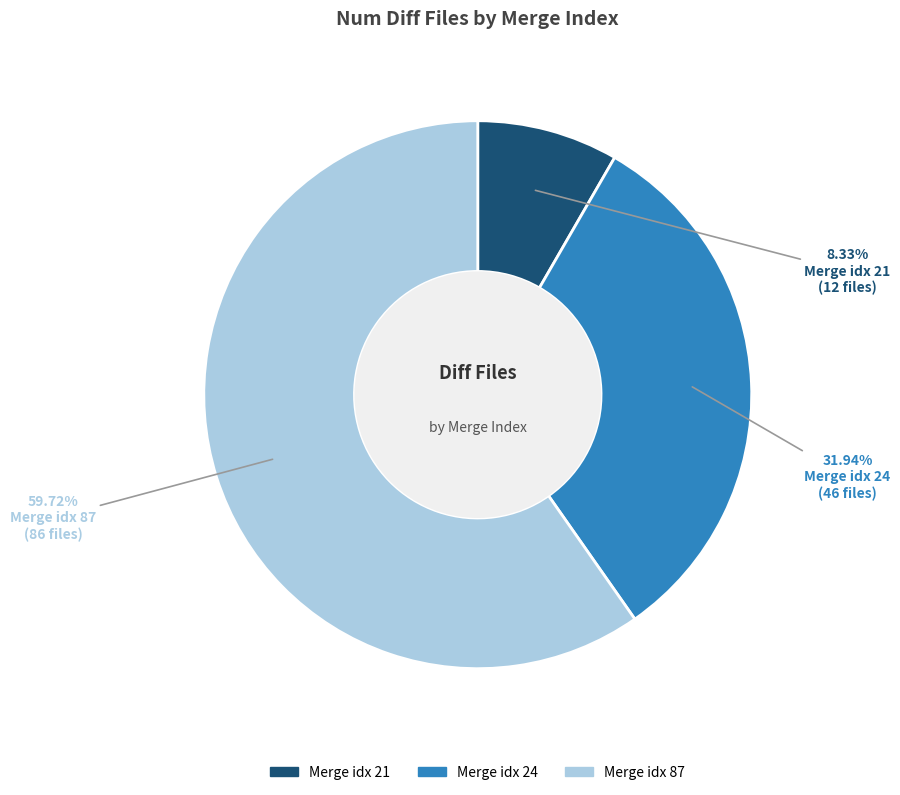

Is there a majority slice in this chart?

Yes